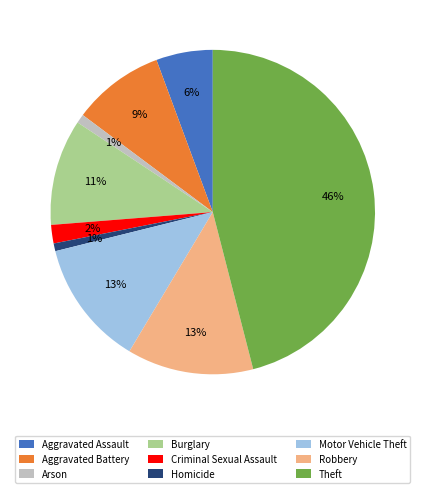

The Robbery slice represents 13% of the pie. True or false?

True